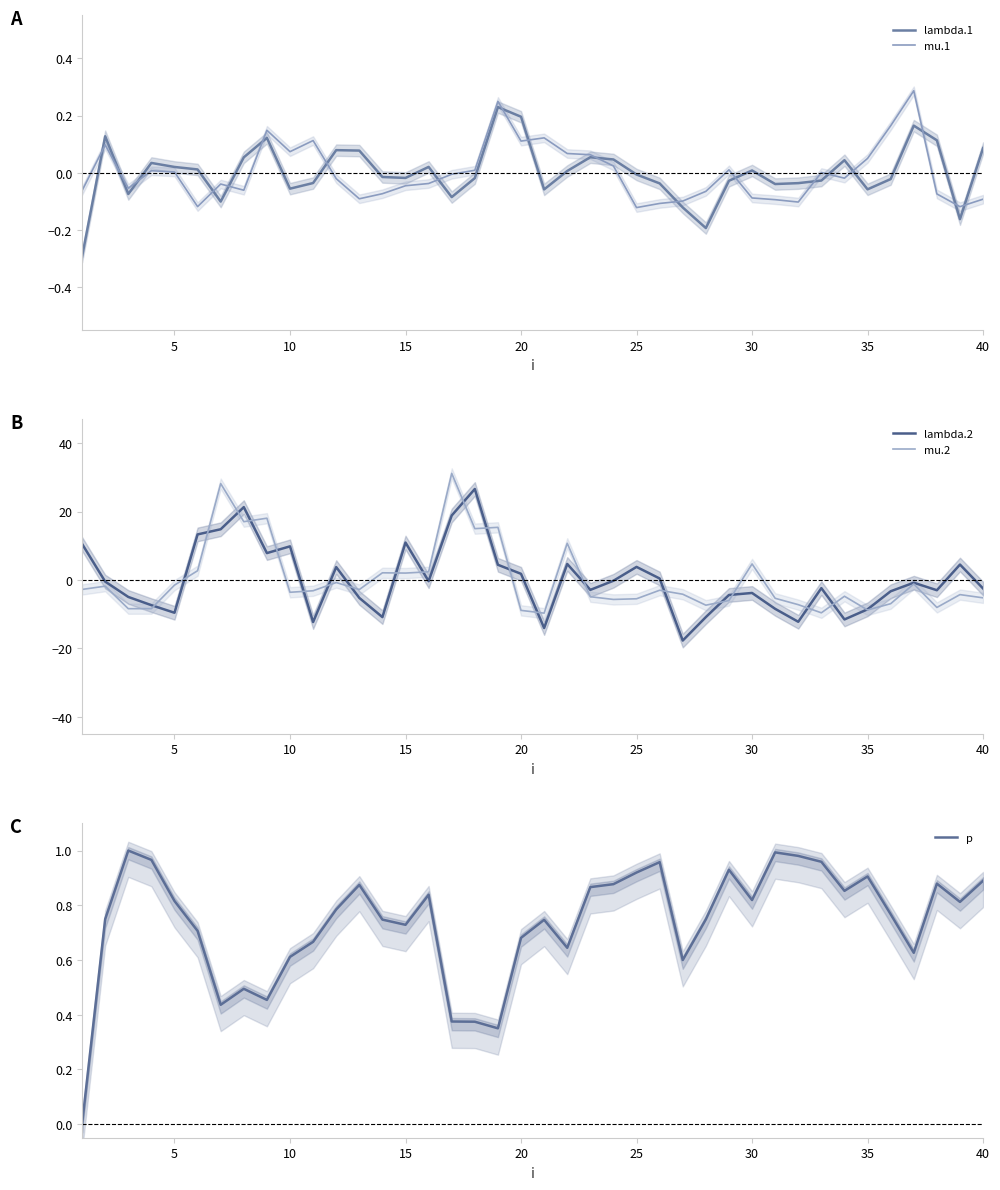

Reading left to right, list all the values displayed in this chart.

lambda.1: -0.3	0.1	-0.1	0.0	0.0	0.0	-0.1	0.1	0.1	-0.1	-0.0	0.1	0.1	-0.0	-0.0	0.0	-0.1	-0.0	0.2	0.2	-0.1	0.0	0.1	0.0	-0.0	-0.0	-0.1	-0.2	-0.0	0.0	-0.0	-0.0	-0.0	0.0	-0.1	-0.0	0.2	0.1	-0.2	0.1
mu.1: -0.1	0.1	-0.1	0.0	0.0	-0.1	-0.0	-0.1	0.1	0.1	0.1	-0.0	-0.1	-0.1	-0.0	-0.0	-0.0	0.0	0.2	0.1	0.1	0.1	0.1	0.0	-0.1	-0.1	-0.1	-0.1	0.0	-0.1	-0.1	-0.1	0.0	-0.0	0.0	0.2	0.3	-0.1	-0.1	-0.1
lambda.2: 10.6	-0.5	-5.0	-7.4	-9.6	13.3	14.8	21.3	7.9	9.8	-12.3	3.8	-5.2	-10.9	11.0	-0.3	18.9	26.6	4.4	1.8	-14.0	4.7	-2.9	-0.2	3.8	0.4	-17.7	-10.9	-4.4	-3.8	-8.4	-12.2	-2.4	-11.5	-8.6	-3.3	-0.8	-3.0	4.5	-2.5
mu.2: -2.8	-1.8	-8.4	-8.4	-1.5	2.7	28.2	17.1	18.1	-3.6	-3.1	-0.7	-2.8	2.1	2.0	2.4	31.2	15.0	15.4	-8.9	-9.7	10.7	-4.9	-5.7	-5.5	-3.0	-4.2	-7.4	-6.0	4.7	-5.4	-7.2	-9.6	-4.8	-8.8	-6.9	-1.2	-8.0	-4.3	-5.2
p: 0.0	0.7	1.0	1.0	0.8	0.7	0.4	0.5	0.5	0.6	0.7	0.8	0.9	0.7	0.7	0.8	0.4	0.4	0.4	0.7	0.7	0.6	0.9	0.9	0.9	1.0	0.6	0.7	0.9	0.8	1.0	1.0	1.0	0.9	0.9	0.8	0.6	0.9	0.8	0.9